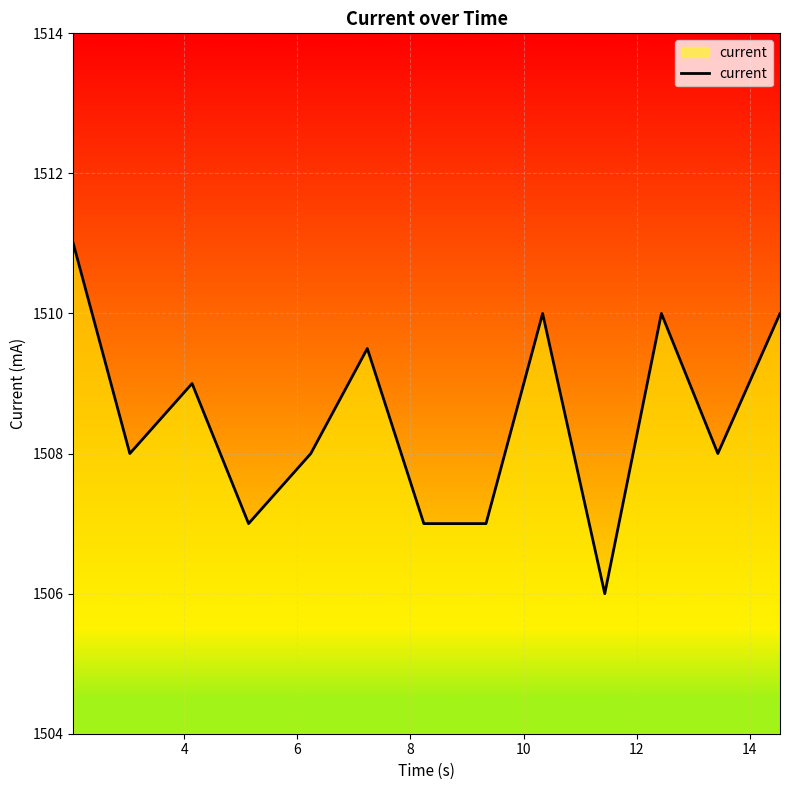

What is the smallest value displayed?

1506.0